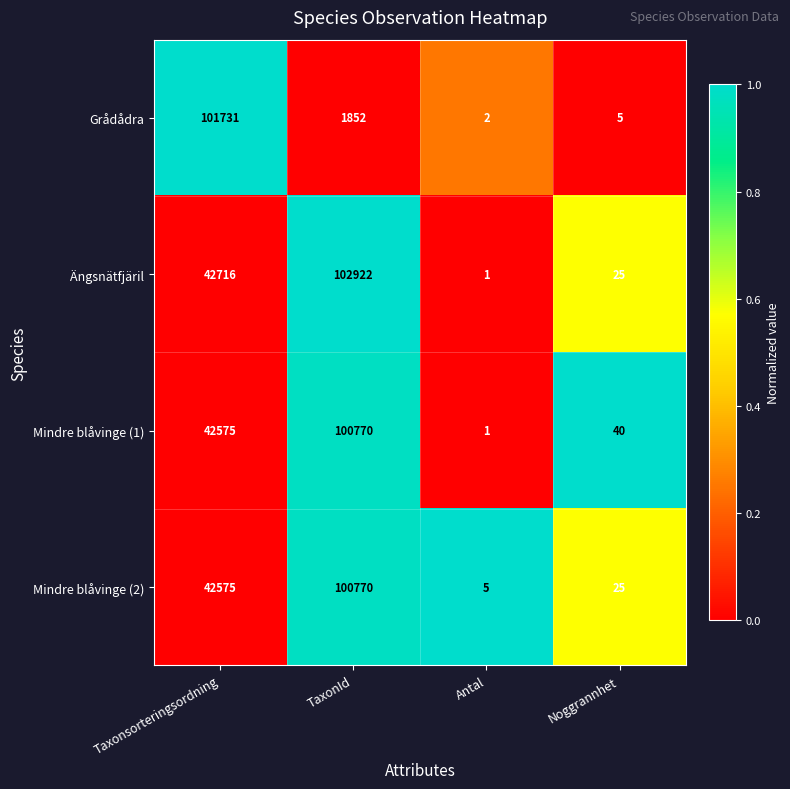

What is the spread (max minus min) of values at Taxonsorteringsordning?

59156